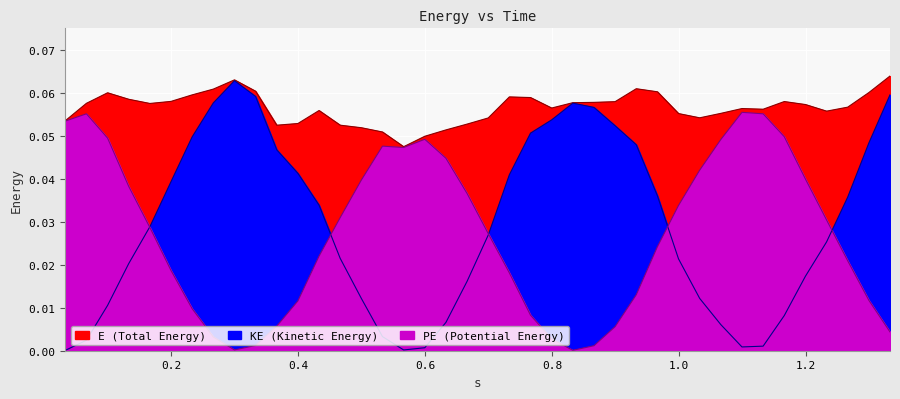

True or false: E and PE cross at least once.

False